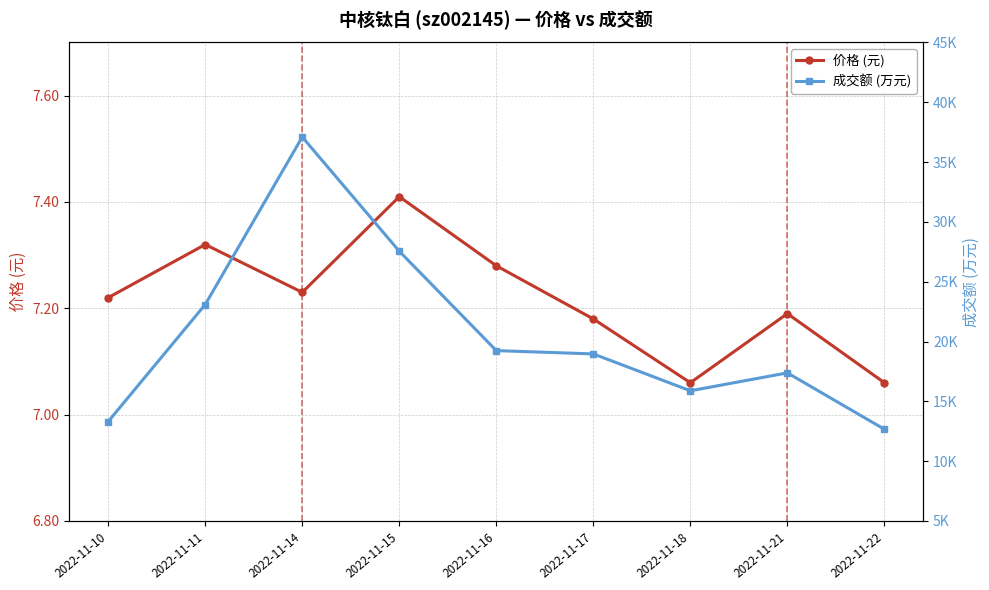

Which series has the largest total across all categories?

成交额 (万元)